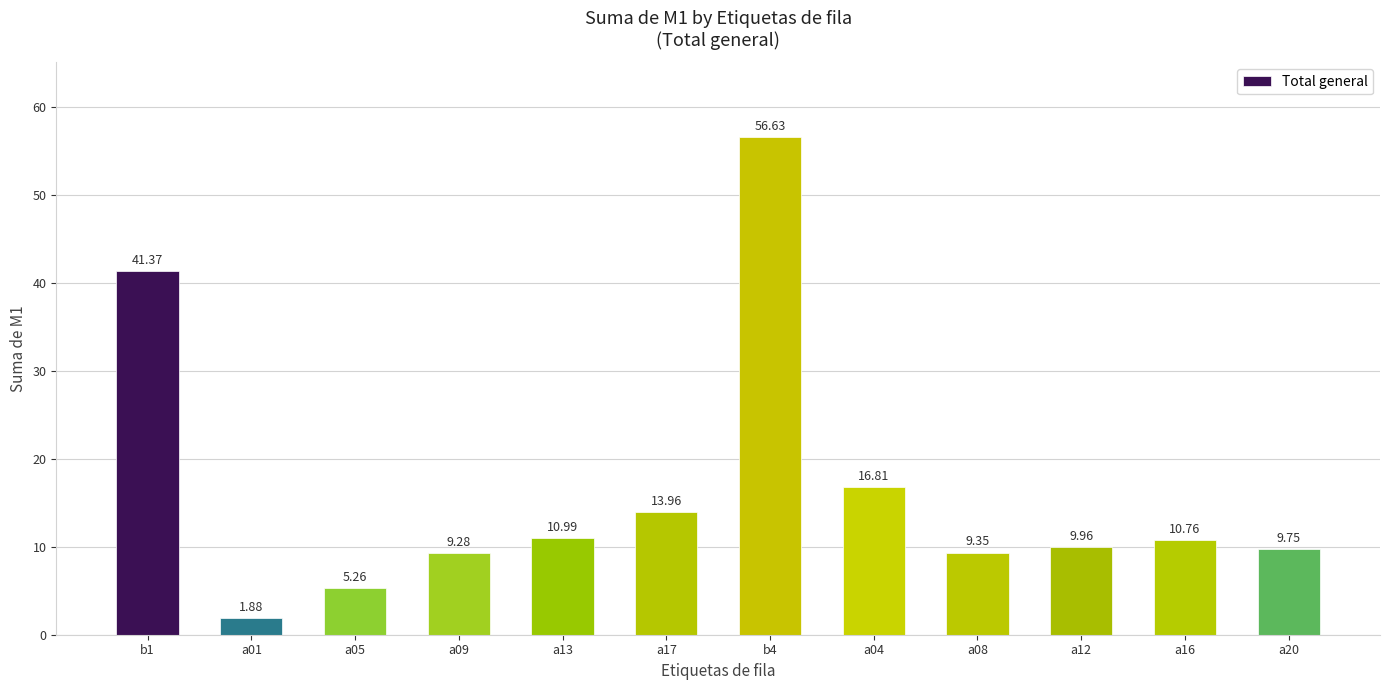

How many series are shown in this chart?

1